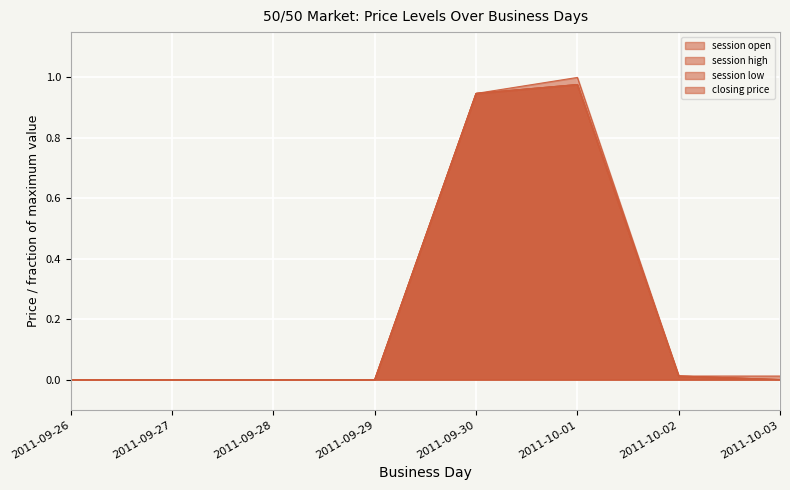

What is the sum of all session low values?

1.9